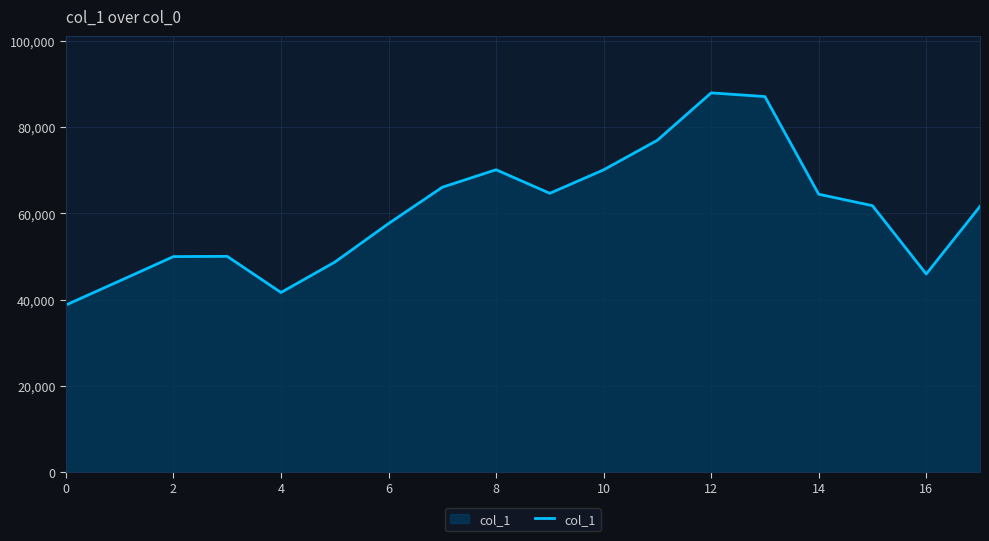

What is the maximum value shown in the chart?

87958